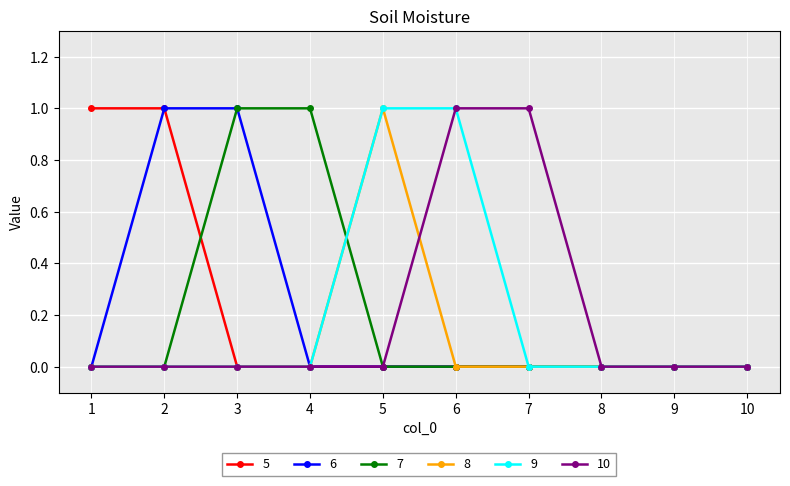

Is it true that 8 equals 0 at 3?

True